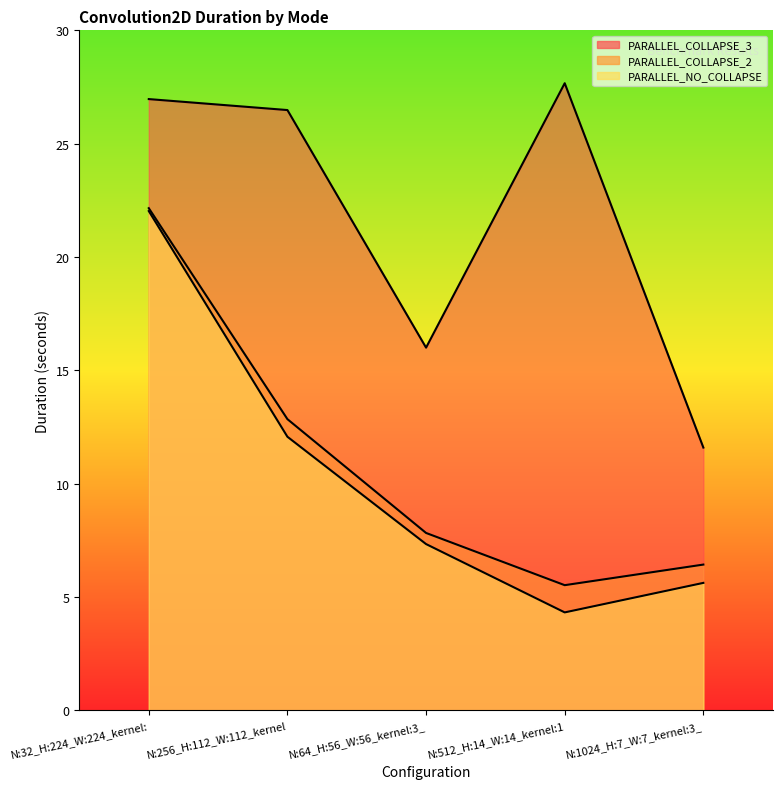

Between N:512_H:14_W:14_kernel:1 and N:64_H:56_W:56_kernel:3_, which is larger?

N:512_H:14_W:14_kernel:1